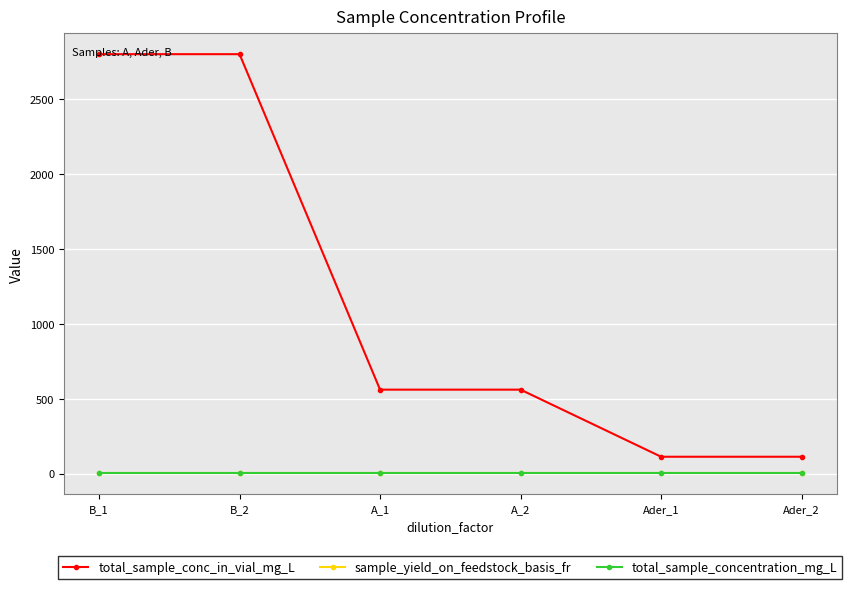

What is the difference between the highest and lowest values at Ader_2?

111.5